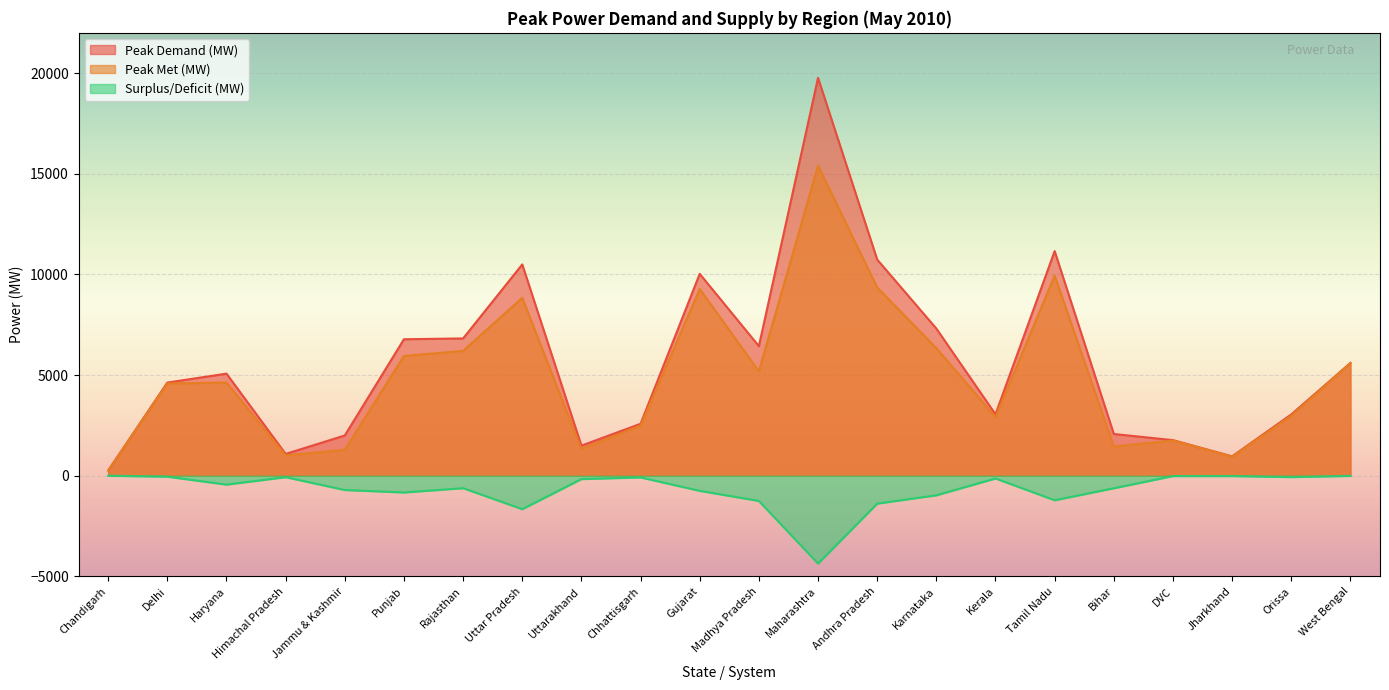

What is the sum of the Surplus/Deficit (MW) values at Himachal Pradesh and Uttarakhand?

-239